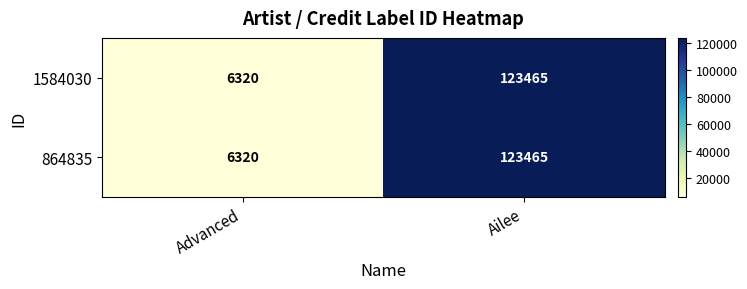

What is the total value across all series at Ailee?

246930